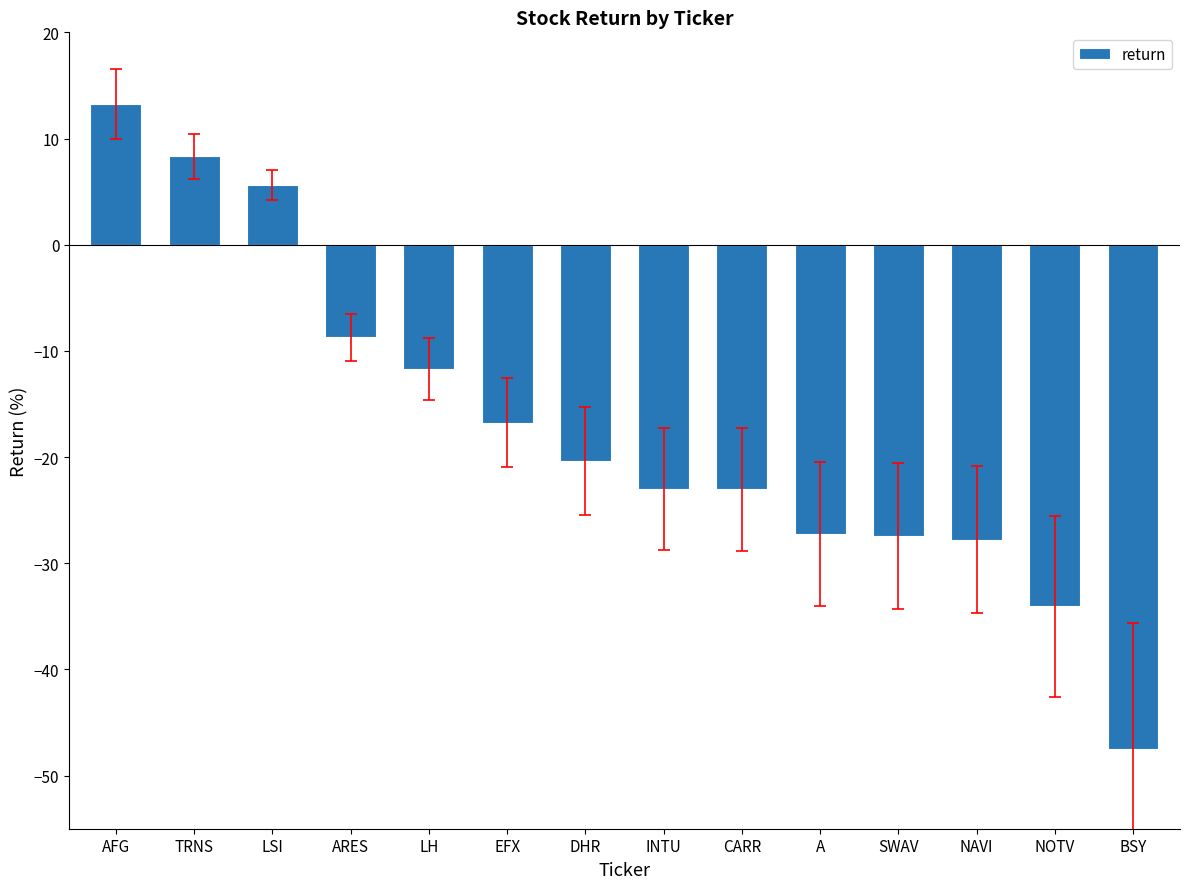

How many categories are shown in the chart?

14